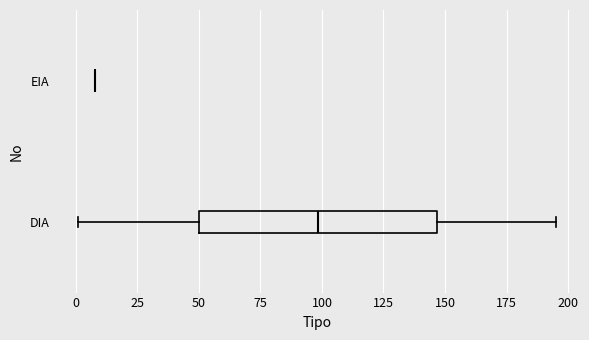

Reading bottom to top, read every box against the x-axis: the position of its median line, the range the box covers, and the ends of its whiskers. The values are not printed on the chart, so give them approximately, as read against the axis.

DIA: median 100, box 50 to 145, whiskers 0 to 195
EIA: box collapsed to a line at 10, whiskers 10 to 10